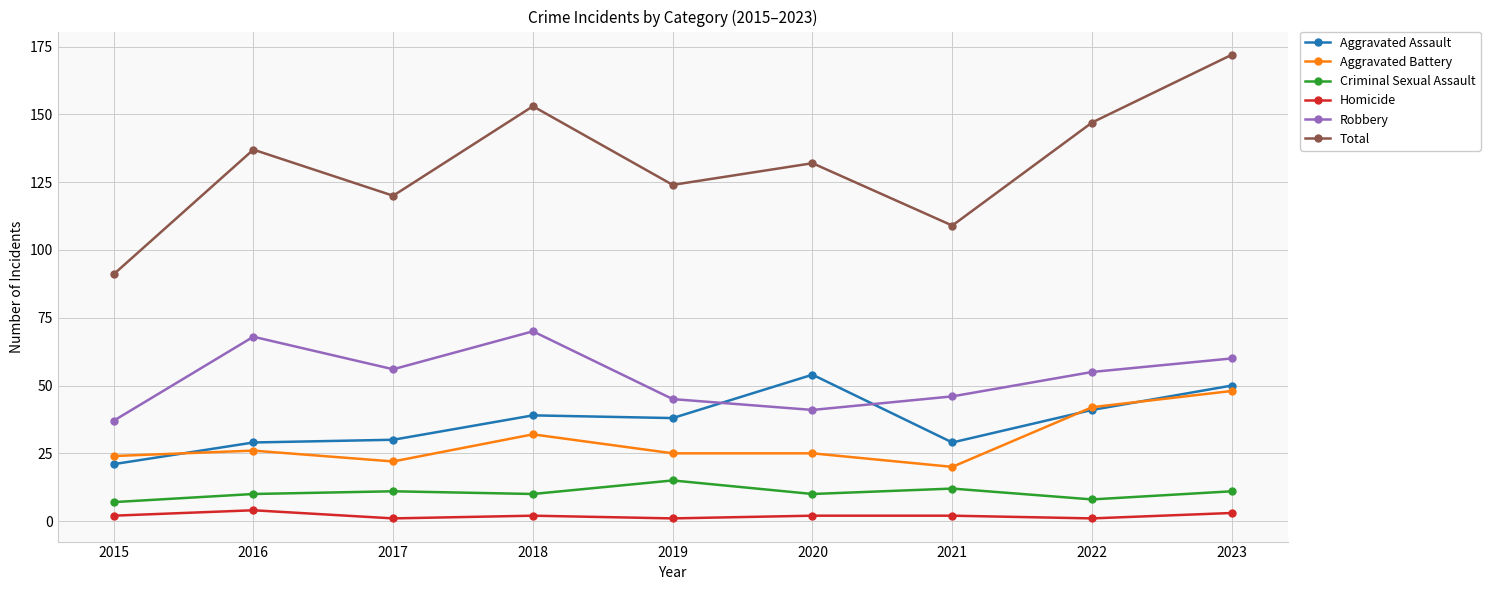

What is the value of the Robbery point at the 6th from the left?

41